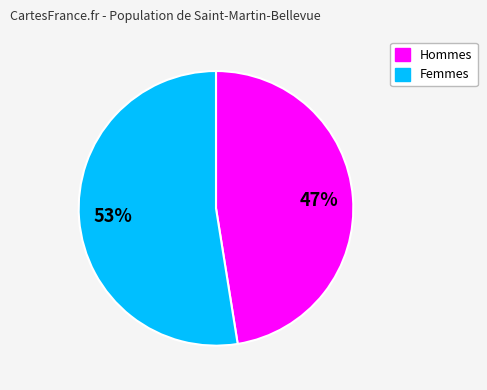

To the nearest percent, what is the average slice percentage?

50%